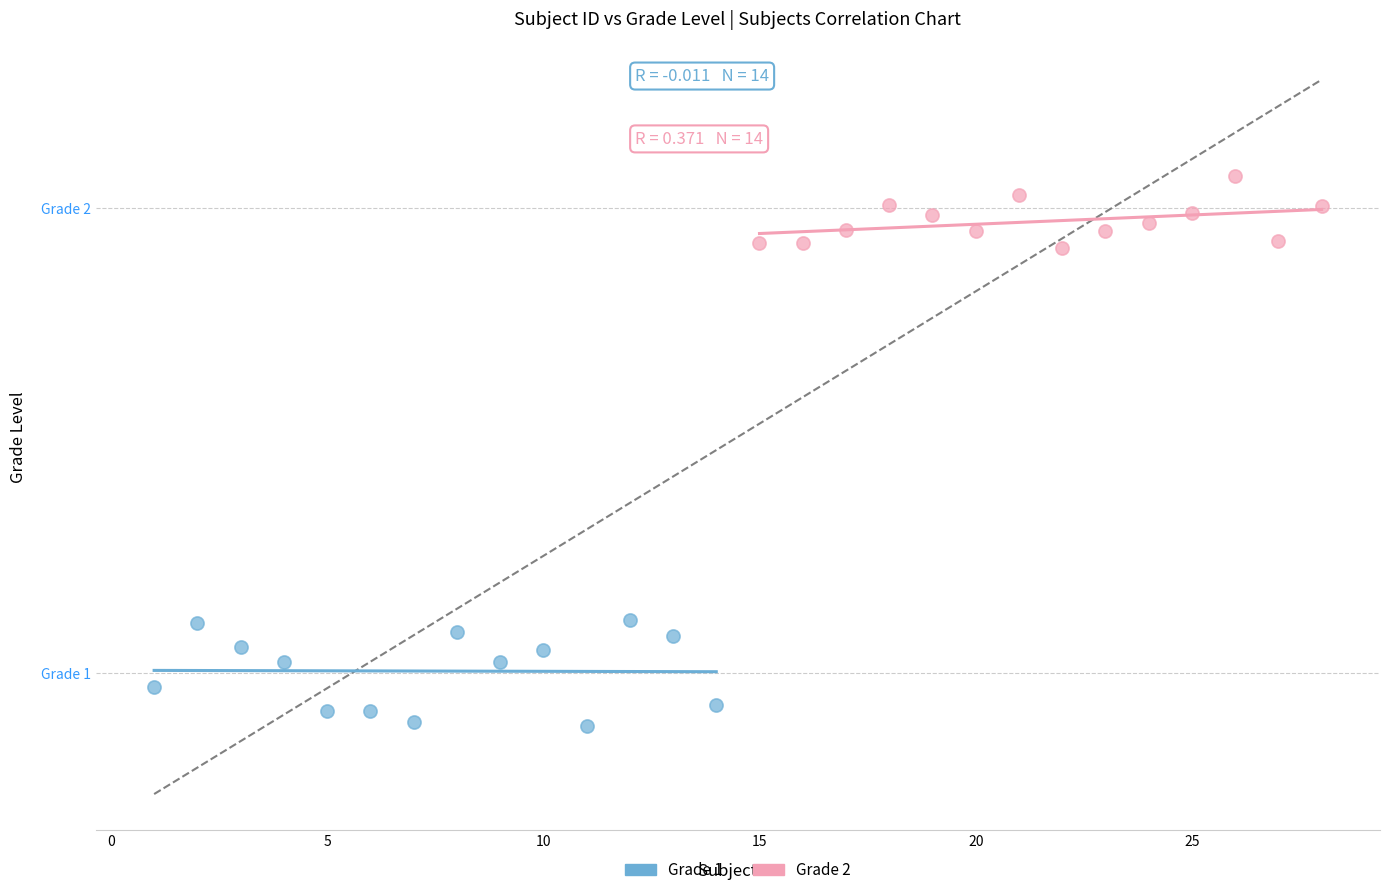

What are all the series names shown in the legend?

Grade 1, Grade 2